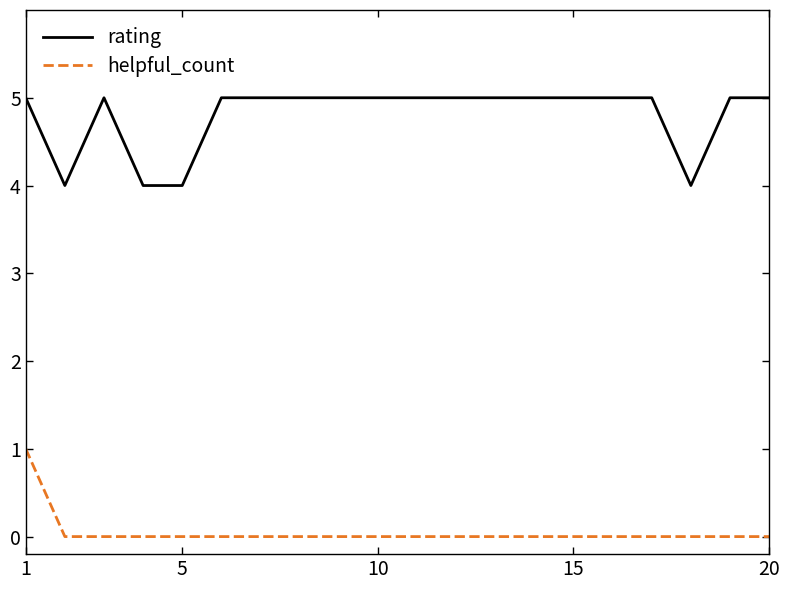

True or false: rating and helpful_count cross at least once.

False